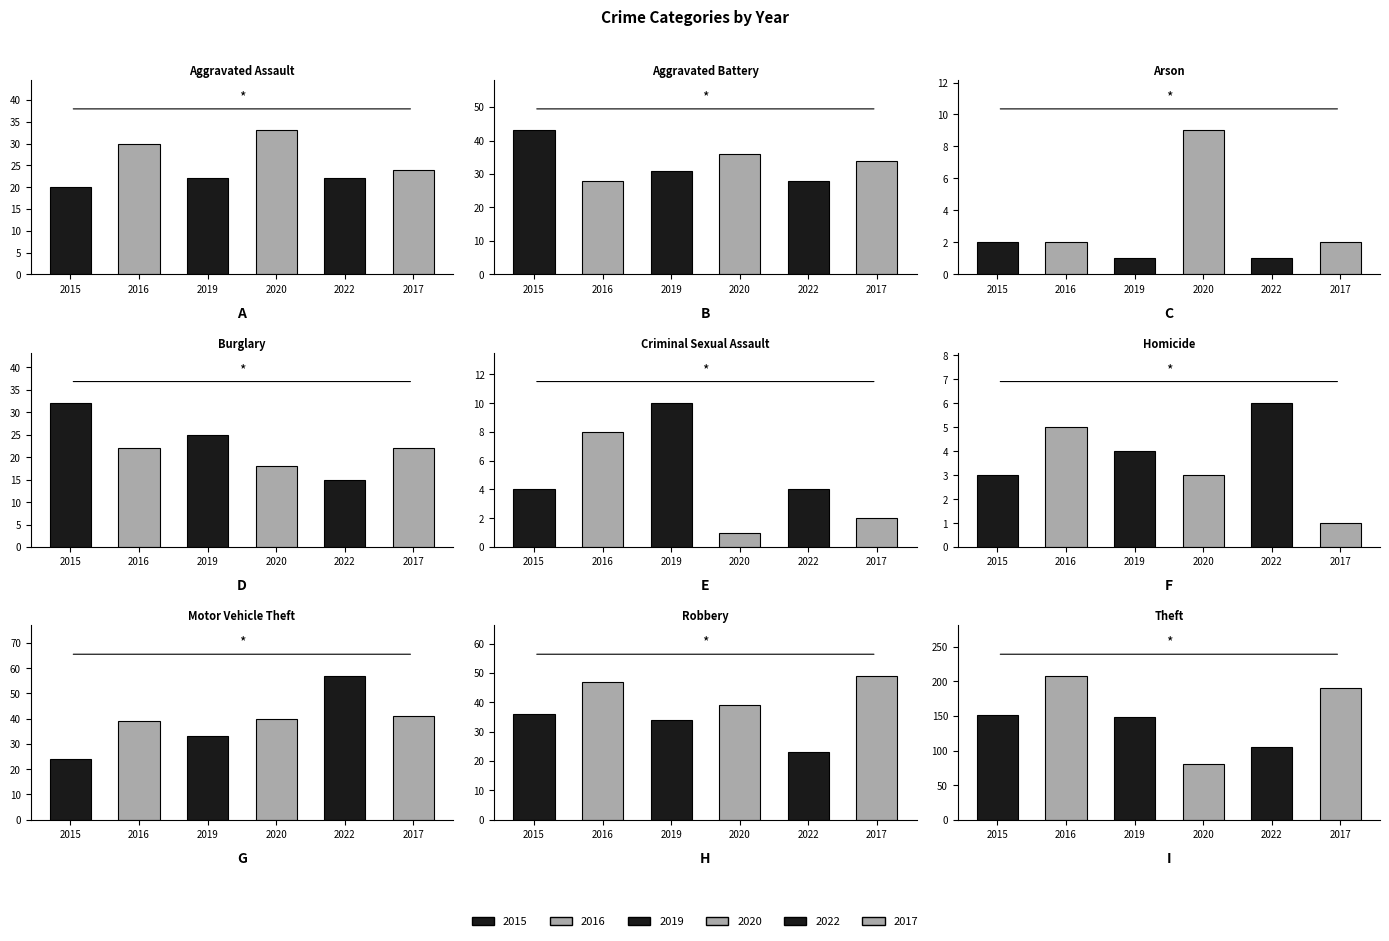

True or false: 2016 has a value of 8 at Aggravated Assault.

False